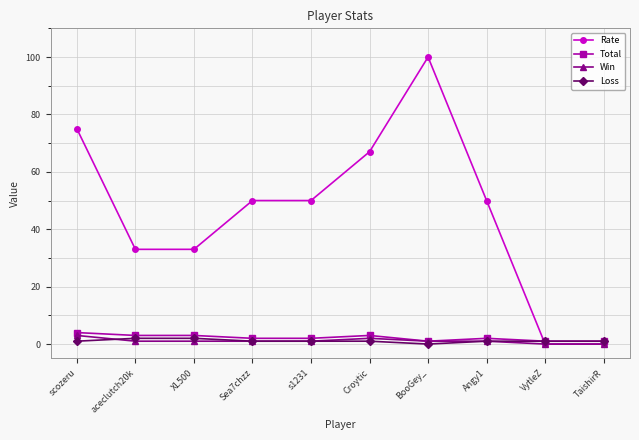

How many lines are shown in the chart?

4